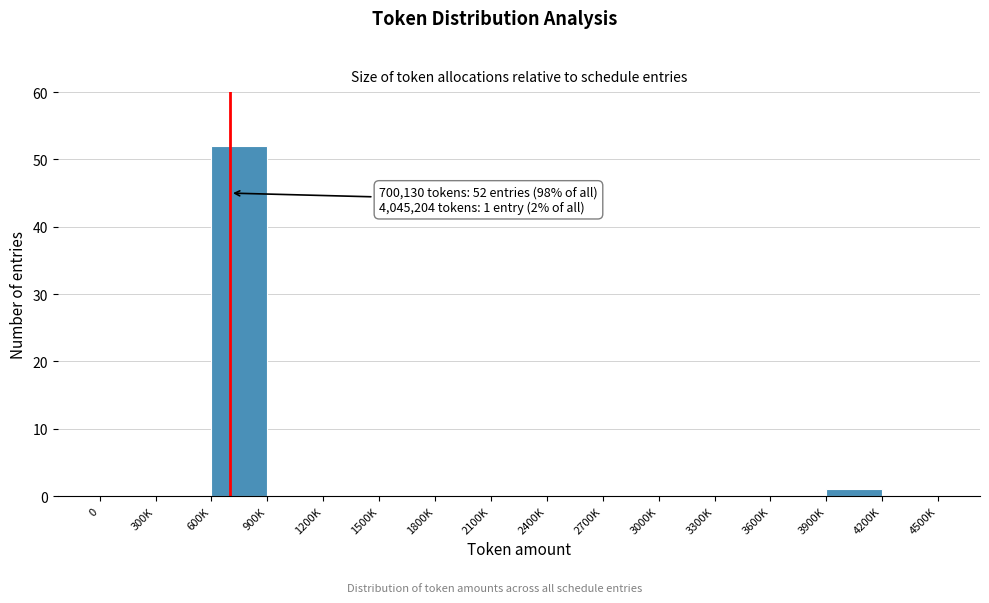

Reading left to right, transcribe all the data shown in this chart.

0=0	300K=0	600K=52	900K=0	1200K=0	1500K=0	1800K=0	2100K=0	2400K=0	2700K=0	3000K=0	3300K=0	3600K=0	3900K=1	4200K=0